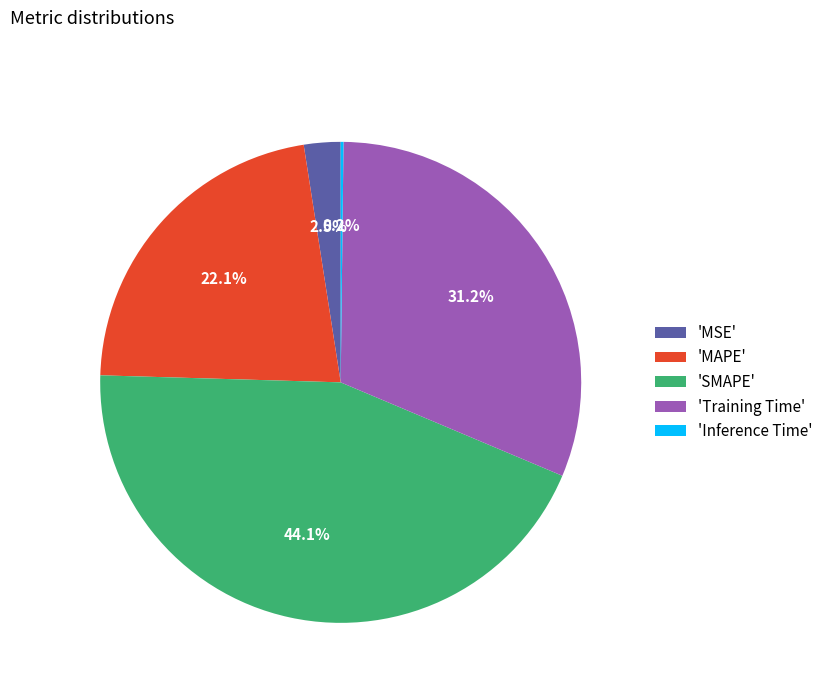

Combined, do 'MAPE' and 'MSE' account for over 50%?

No